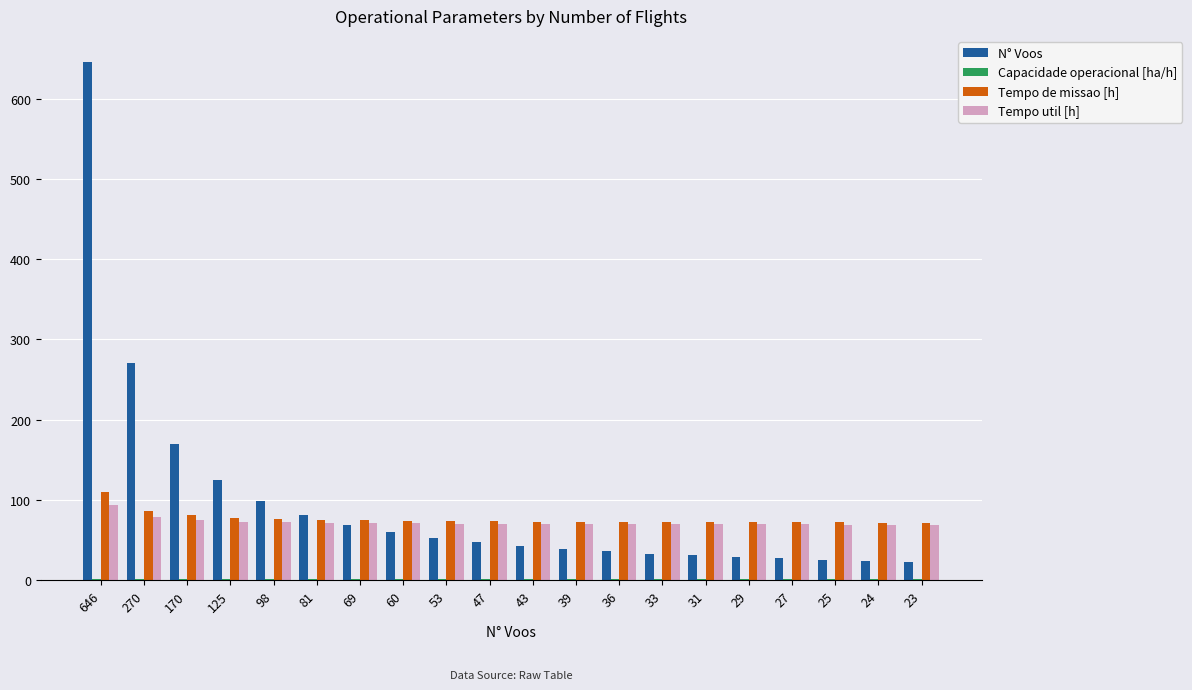

How many data points does each series have?

20